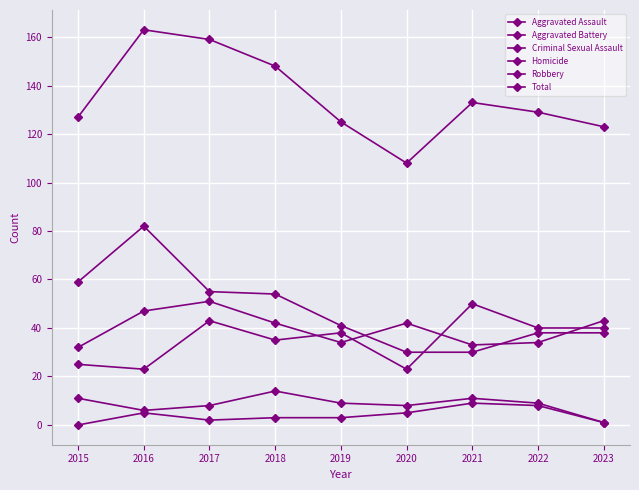

The Homicide series shows 3 at 2018. True or false?

True